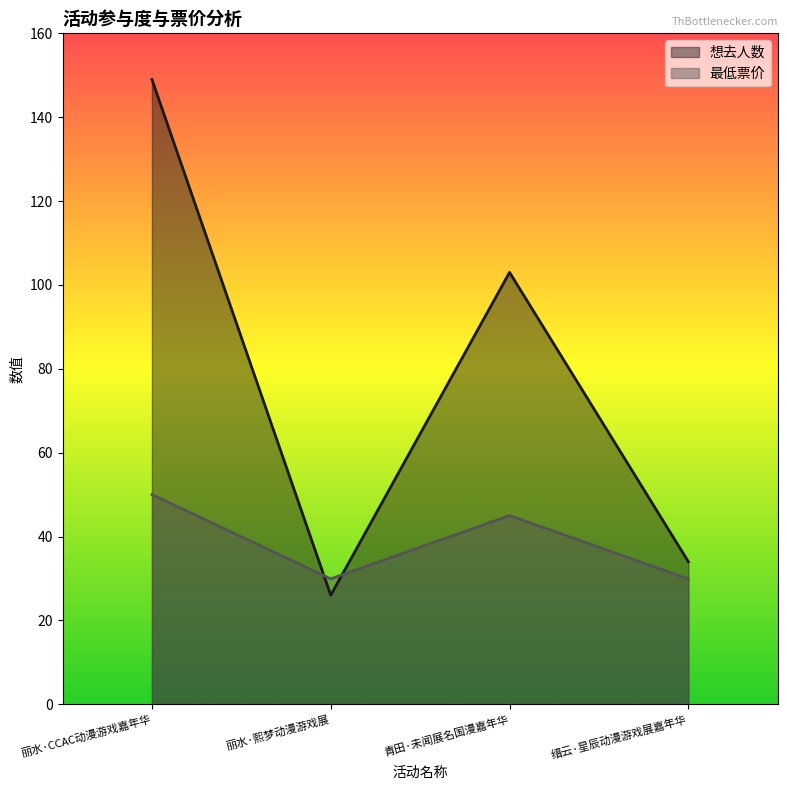

At which label does 想去人数 first exceed 103?

丽水·CCAC动漫游戏嘉年华